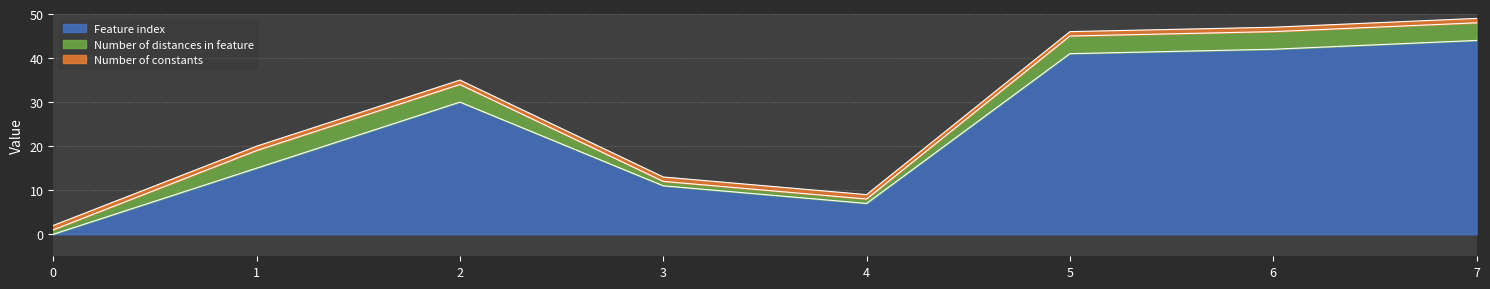

True or false: Feature index has a value of 45 at 2.

False